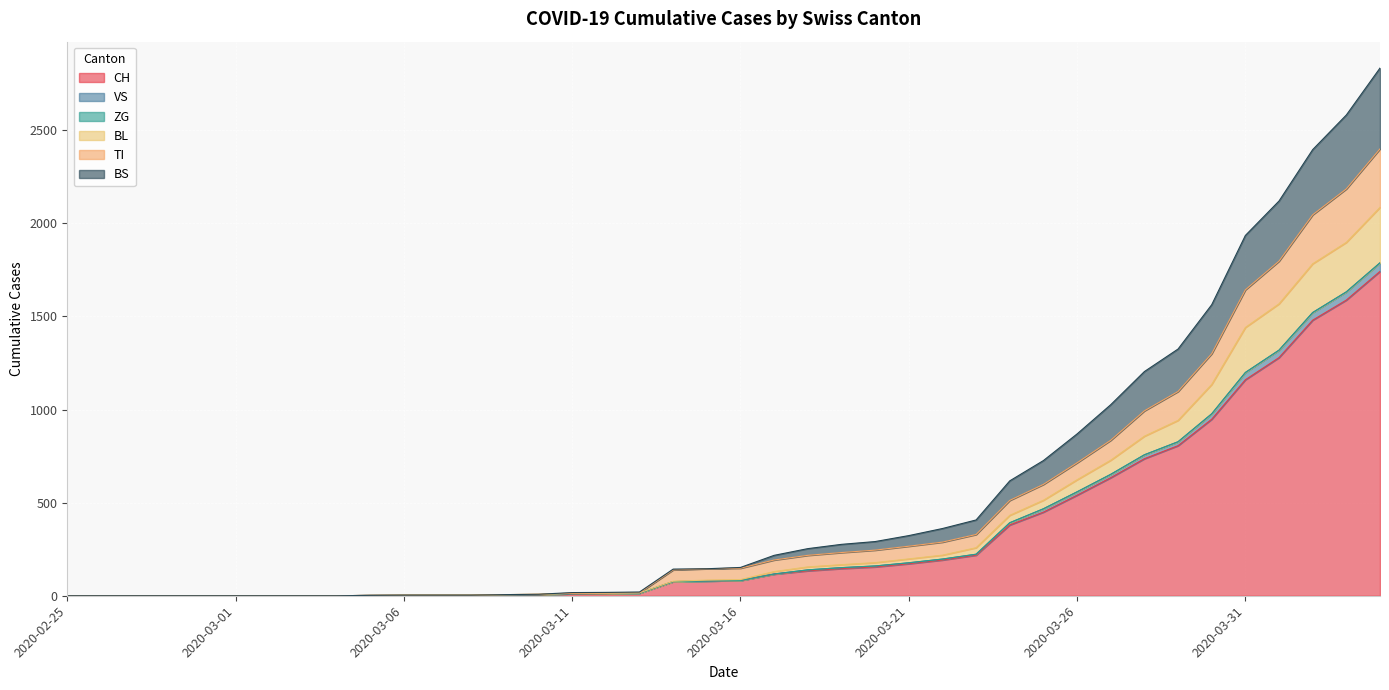

What position from the right is 2020-03-19?

17